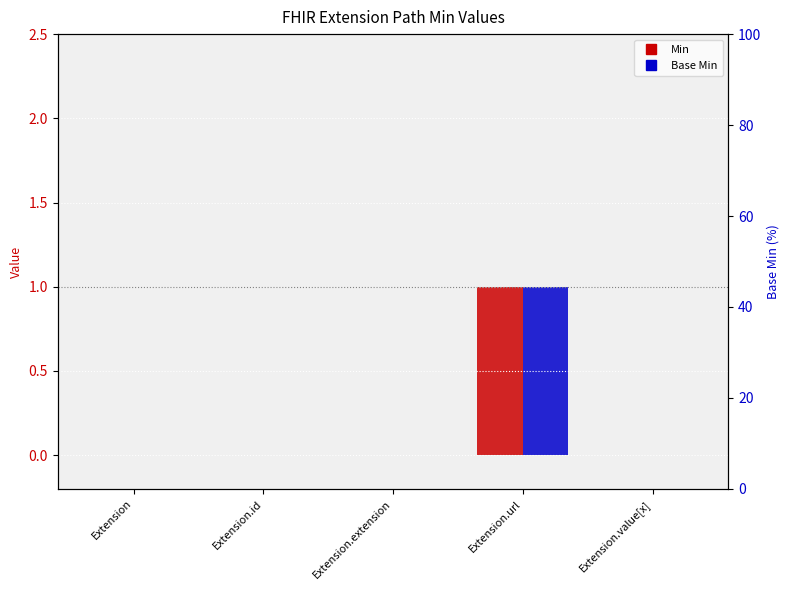

Are the bars grouped side by side (vs. stacked)?

Yes